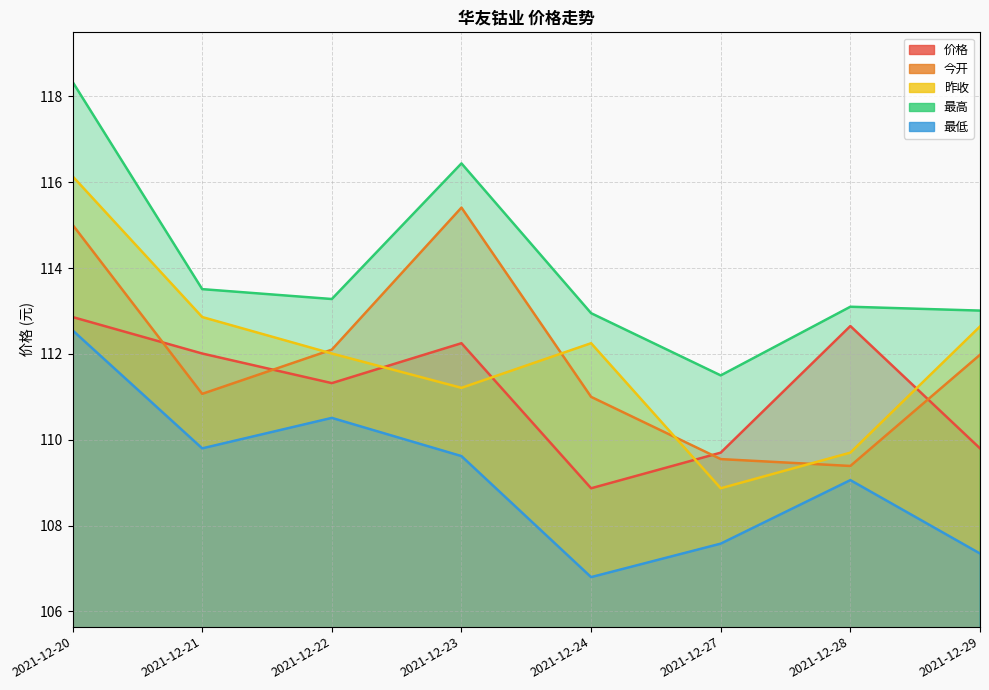

What is the value of the 价格 point at the 4th from the left?

112.2